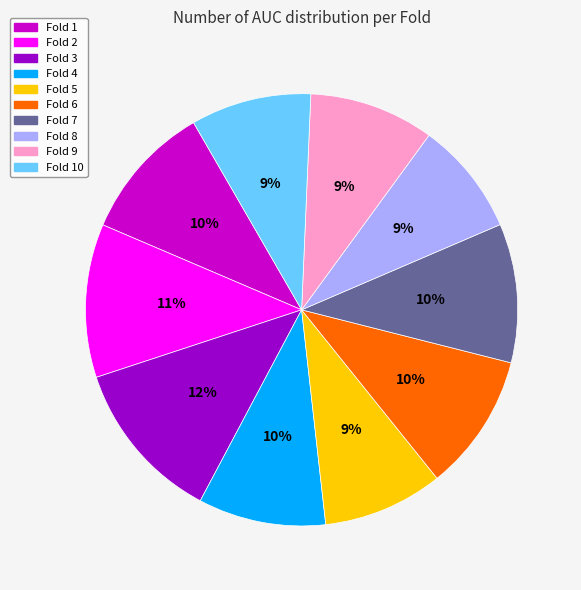

Is there any slice that represents more than half of the pie?

No